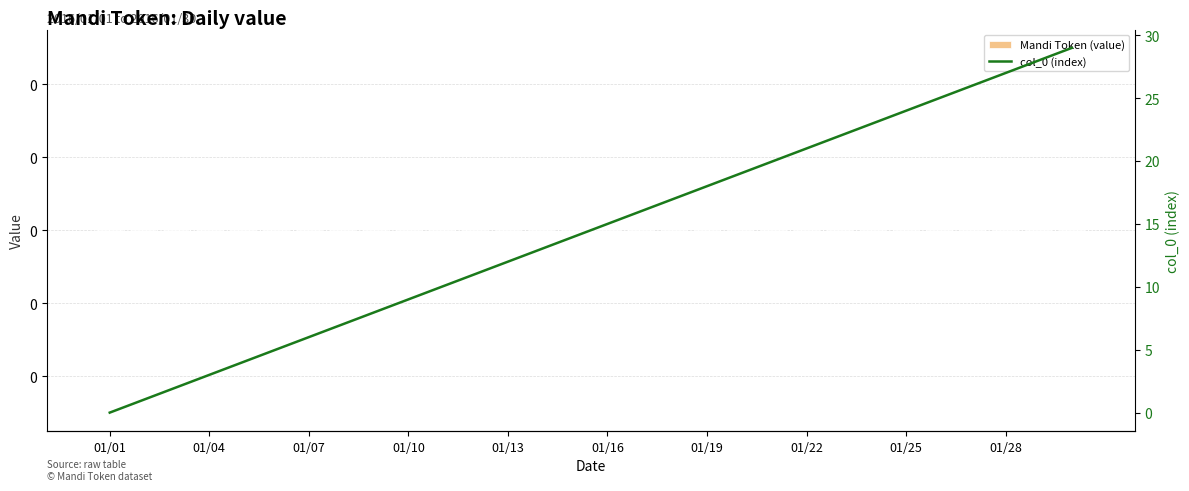

Is it true that Mandi Token (value) equals 0 at 01/04?

True